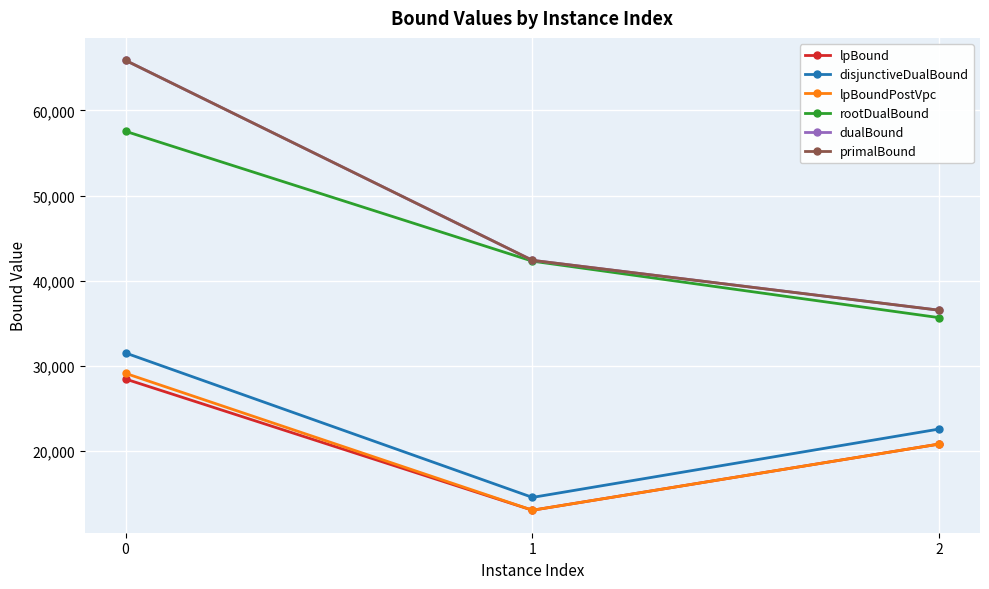

At which category does the chart reach its minimum across all series?

1